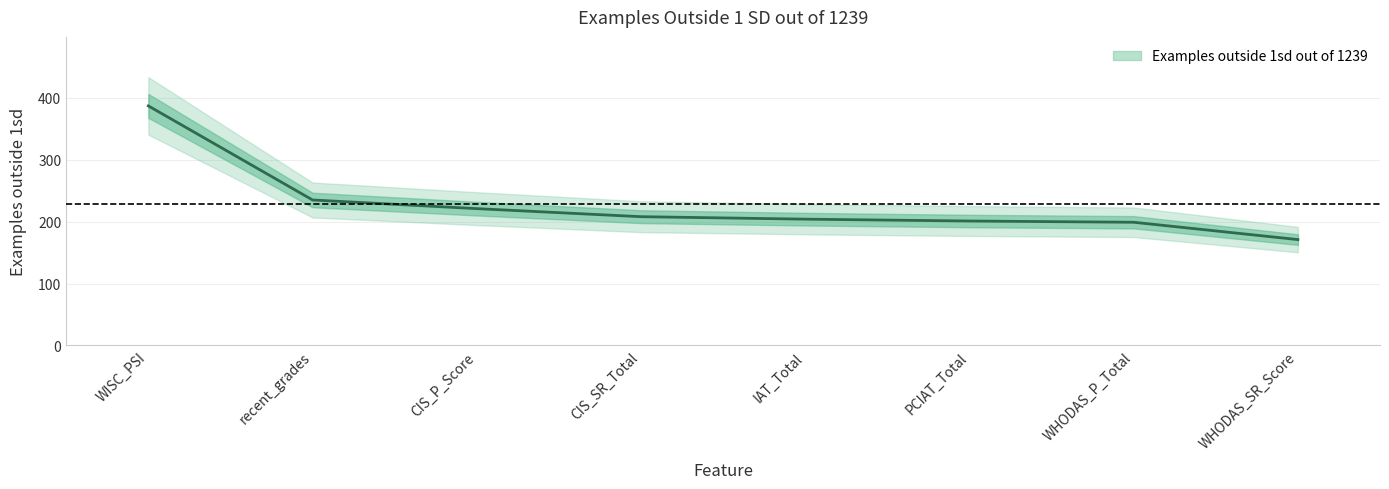

The chart shows a value of 94 at CIS_SR_Total. True or false?

False